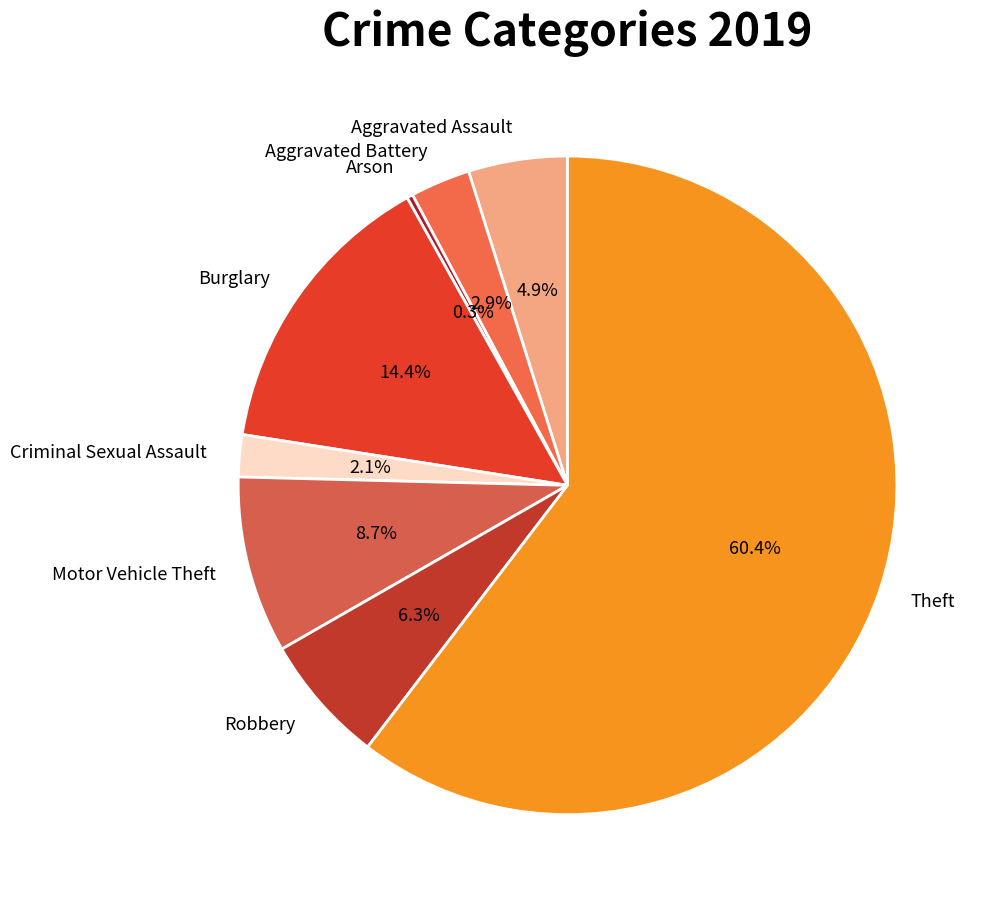

To the nearest percent, what percentage of the pie is Burglary?

14%